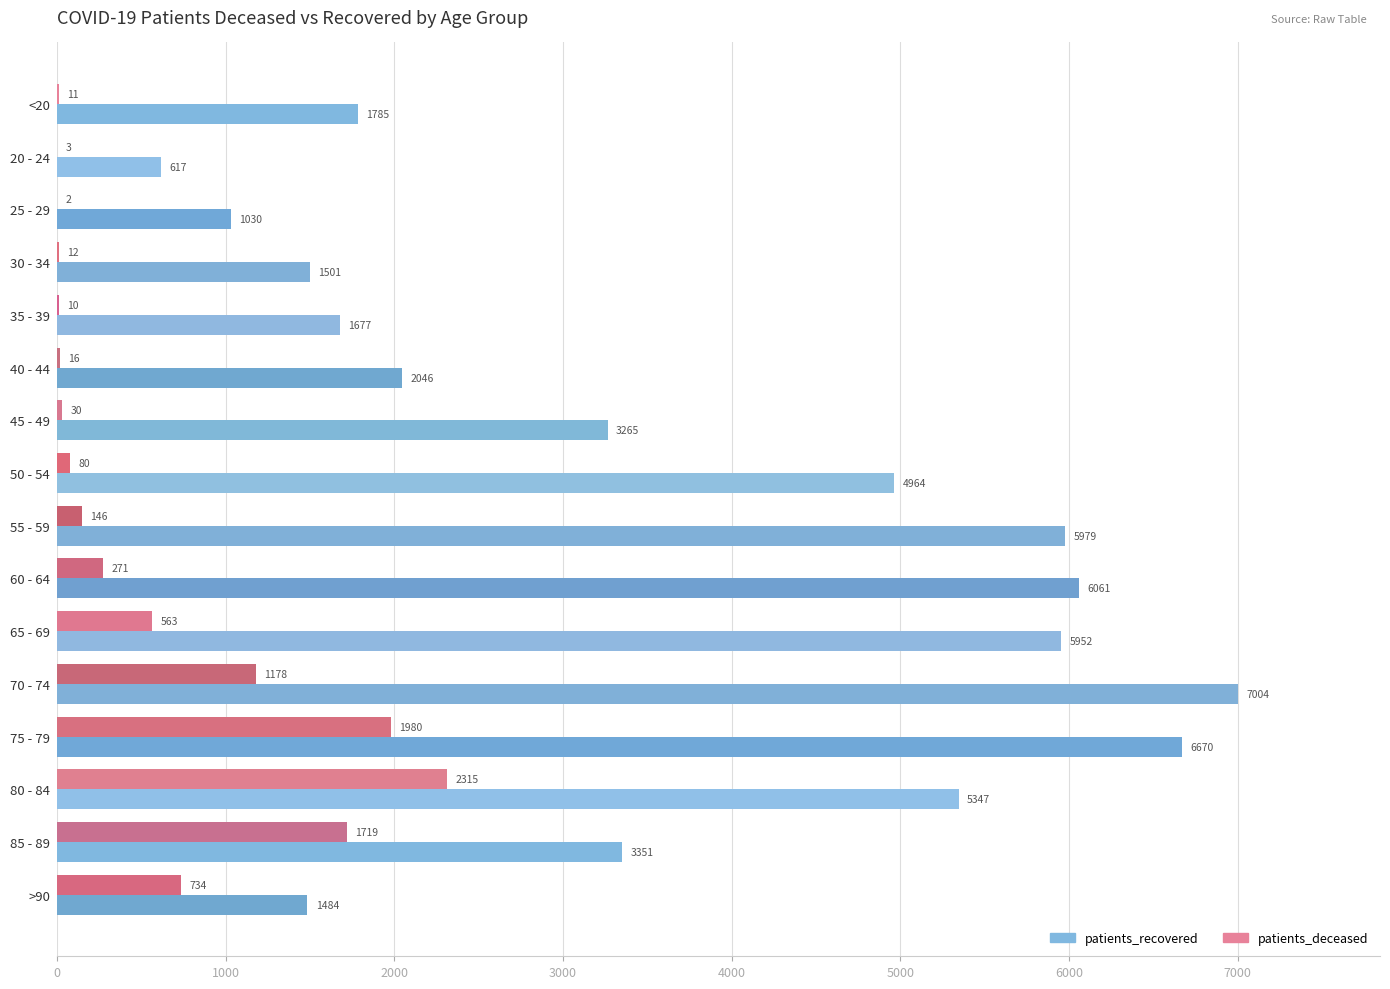

Which series has the largest total across all categories?

patients_recovered